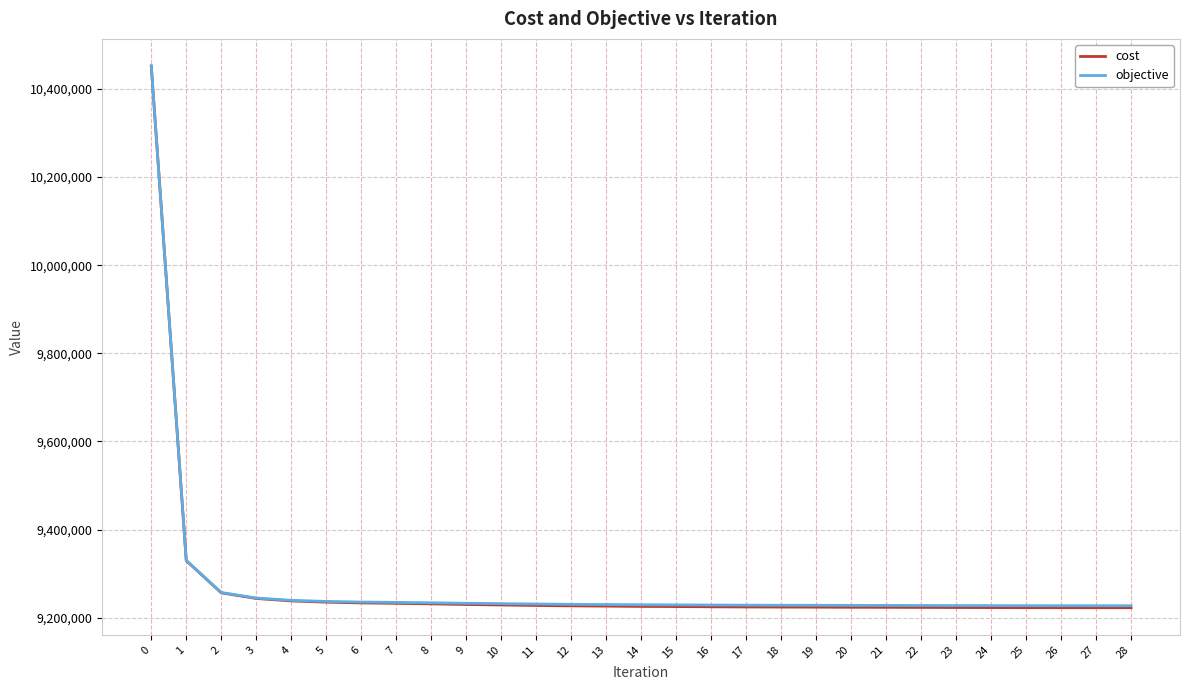

What is the sum of all objective values?

269041846.0